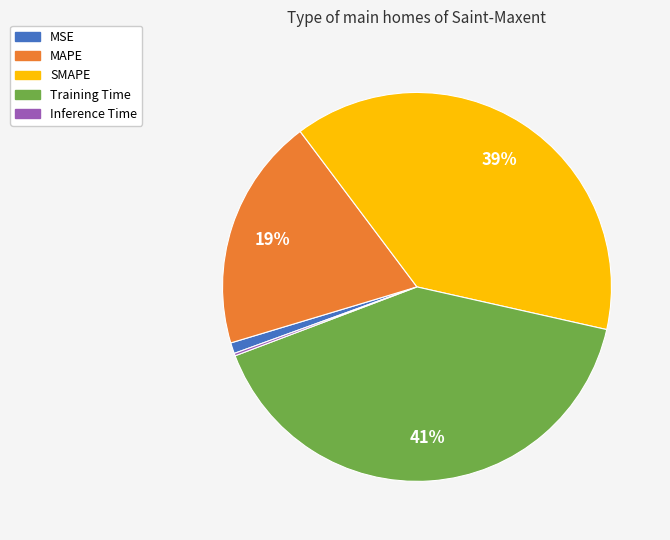

The MAPE slice represents 19% of the pie. True or false?

True